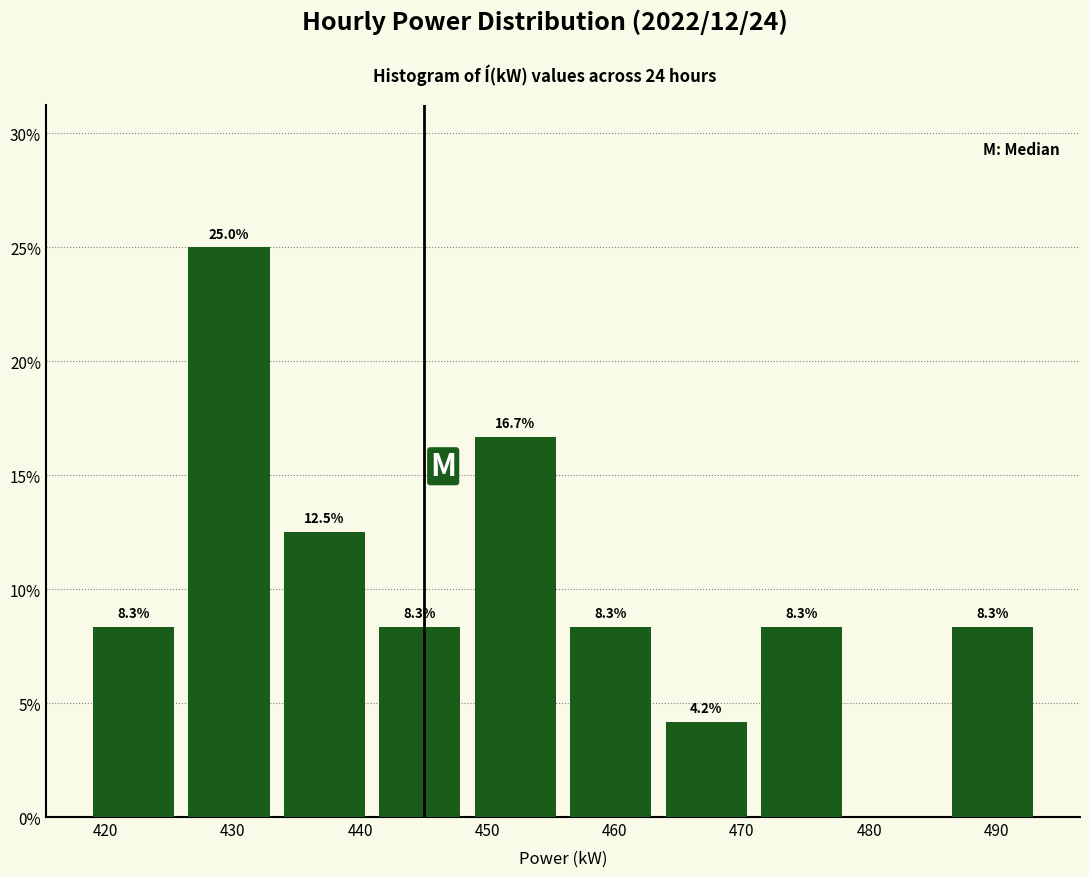

Over which range of the x-axis is the bar tallest?

426.5 to 434.0